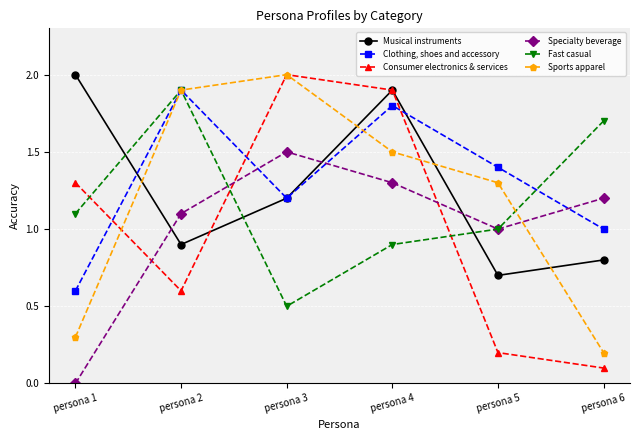

What are all the series names shown in the legend?

Musical instruments, Clothing, shoes and accessory, Consumer electronics & services, Specialty beverage, Fast casual, Sports apparel